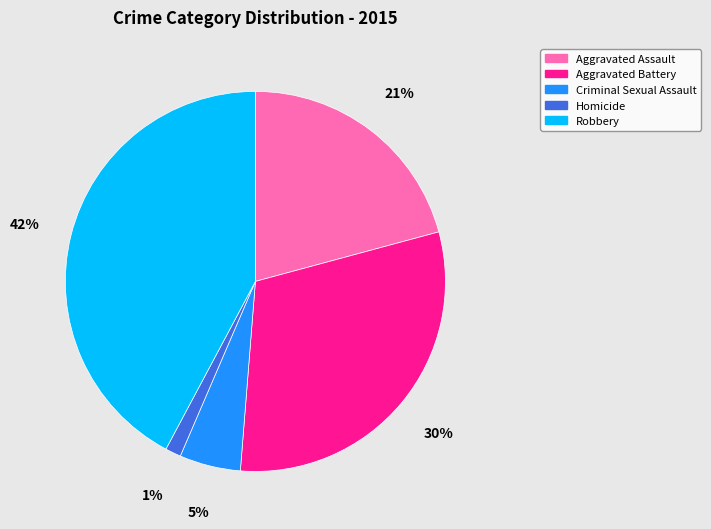

To the nearest percent, what is the average slice percentage?

20%